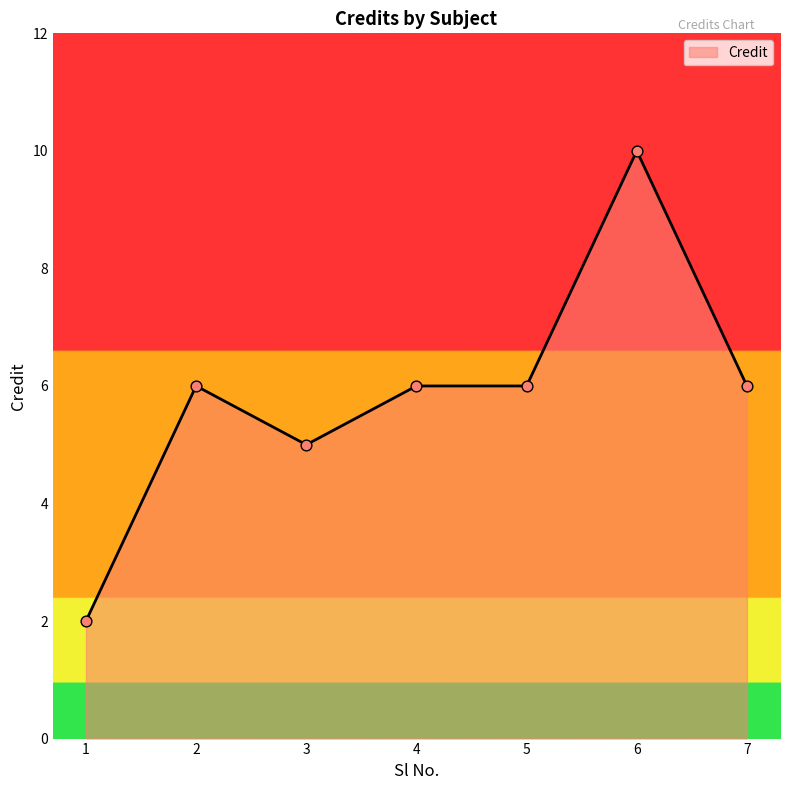

What is the ratio of the value at 2 to the value at 3?

1.2